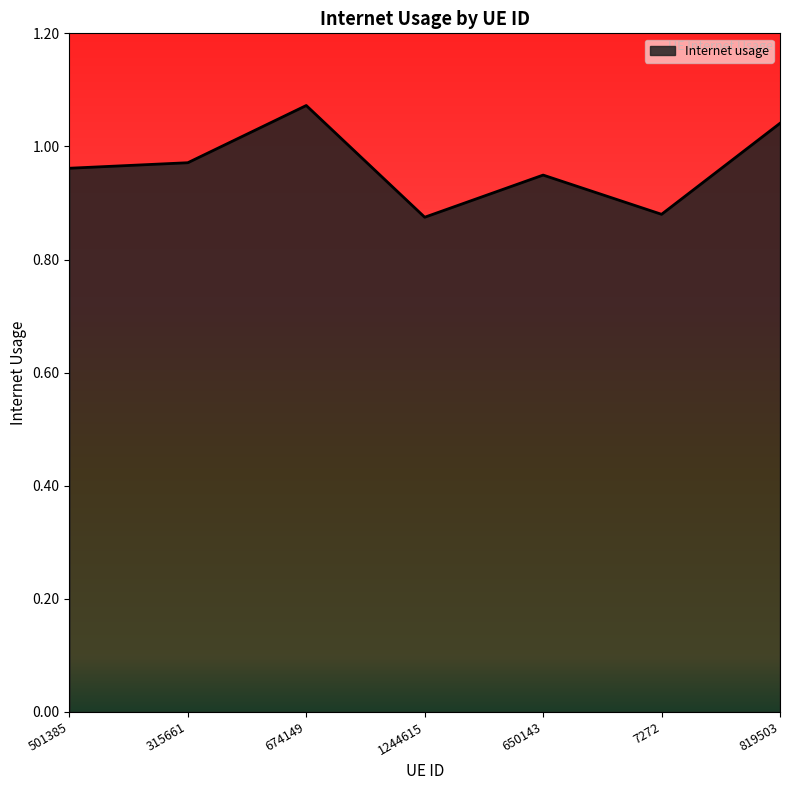

How many values are between 0 and 1?

5